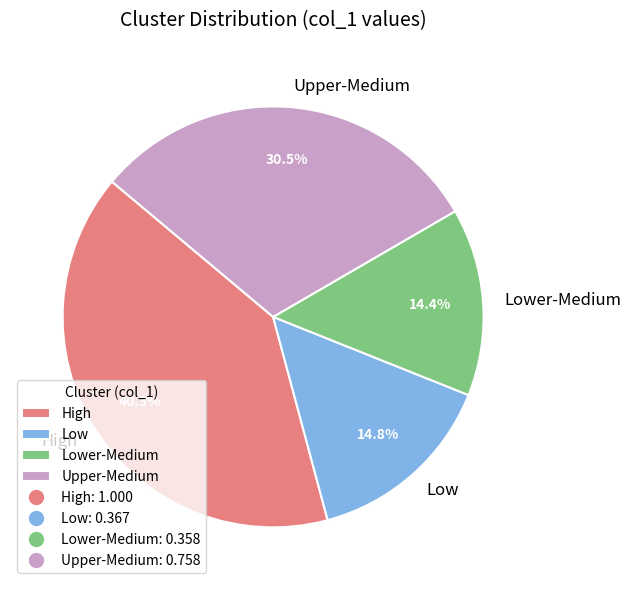

Which category has the biggest portion of the pie?

High